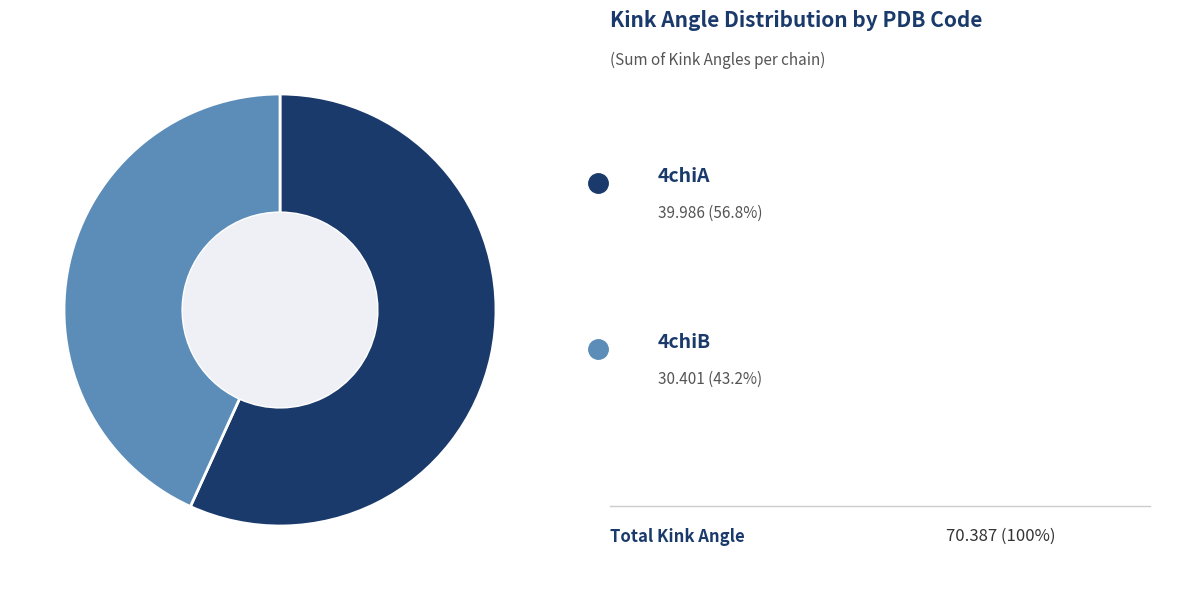

How many segments does this pie chart have?

2